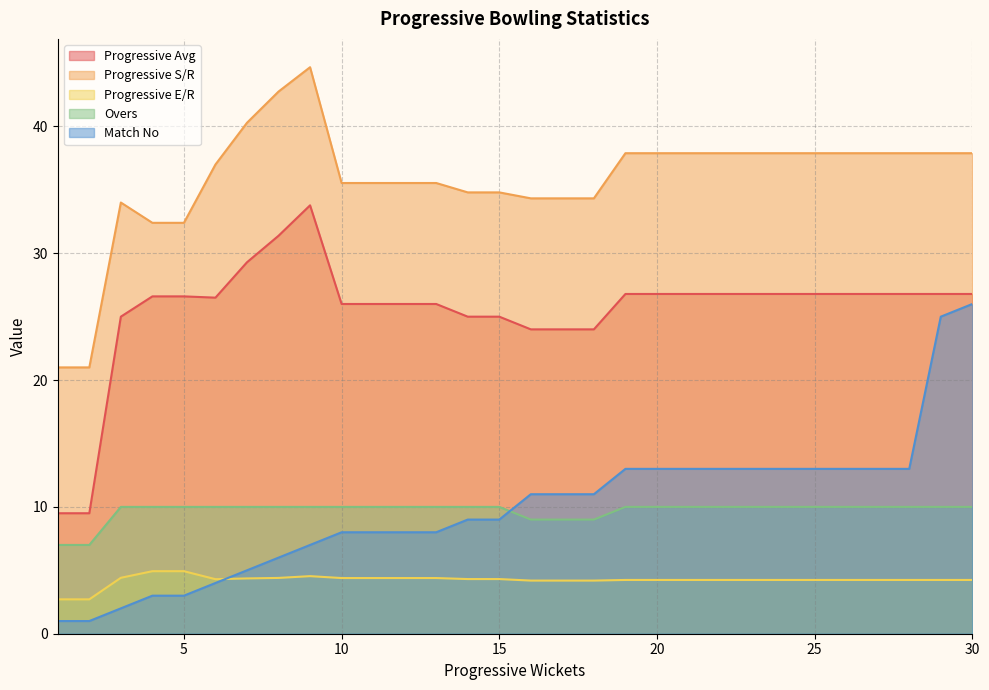

How many interior local peaks does the Progressive S/R series have?

2